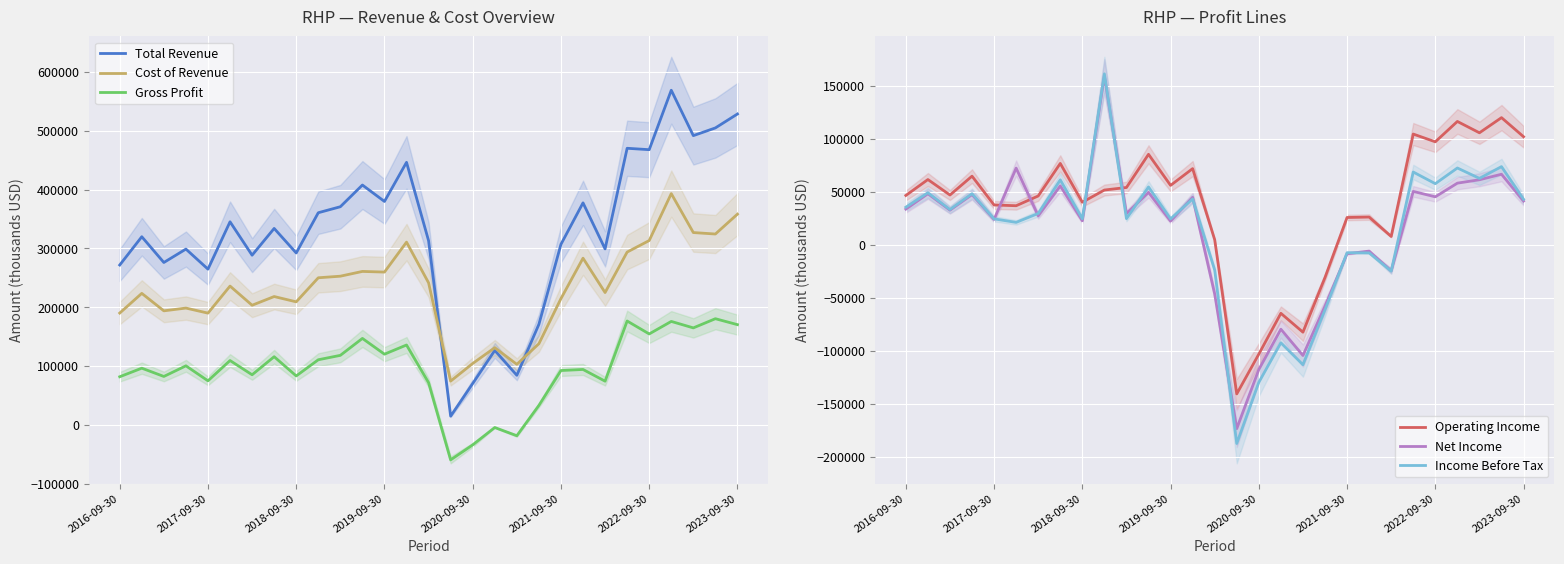

What is the smallest value displayed?

-187500